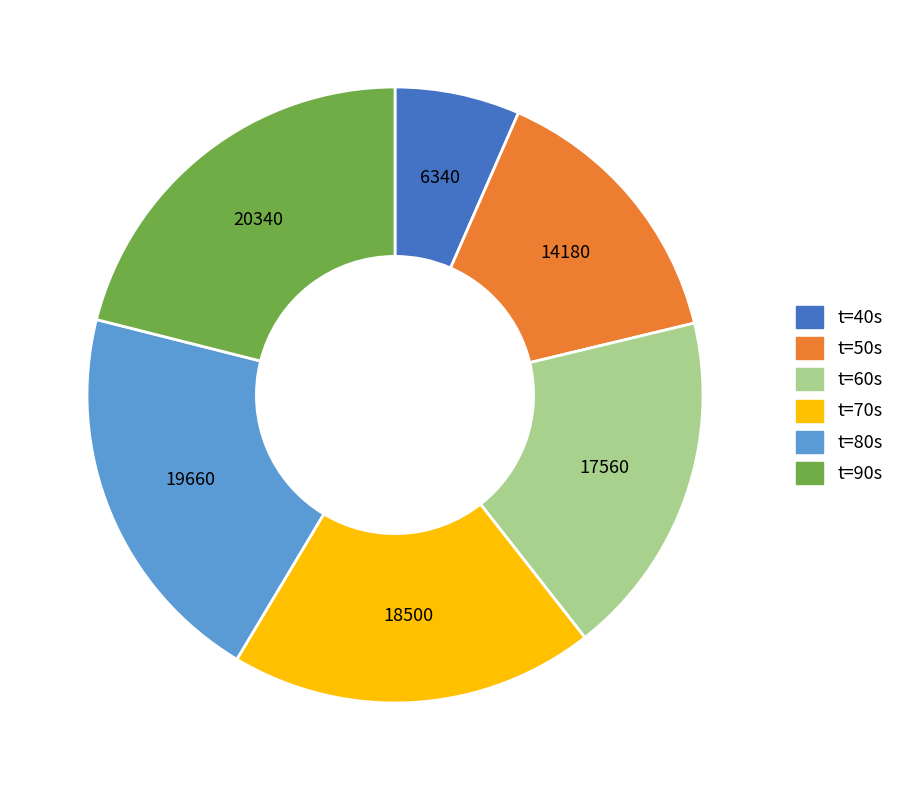

Rank the categories by value from highest to lowest.

t=90s, t=80s, t=70s, t=60s, t=50s, t=40s